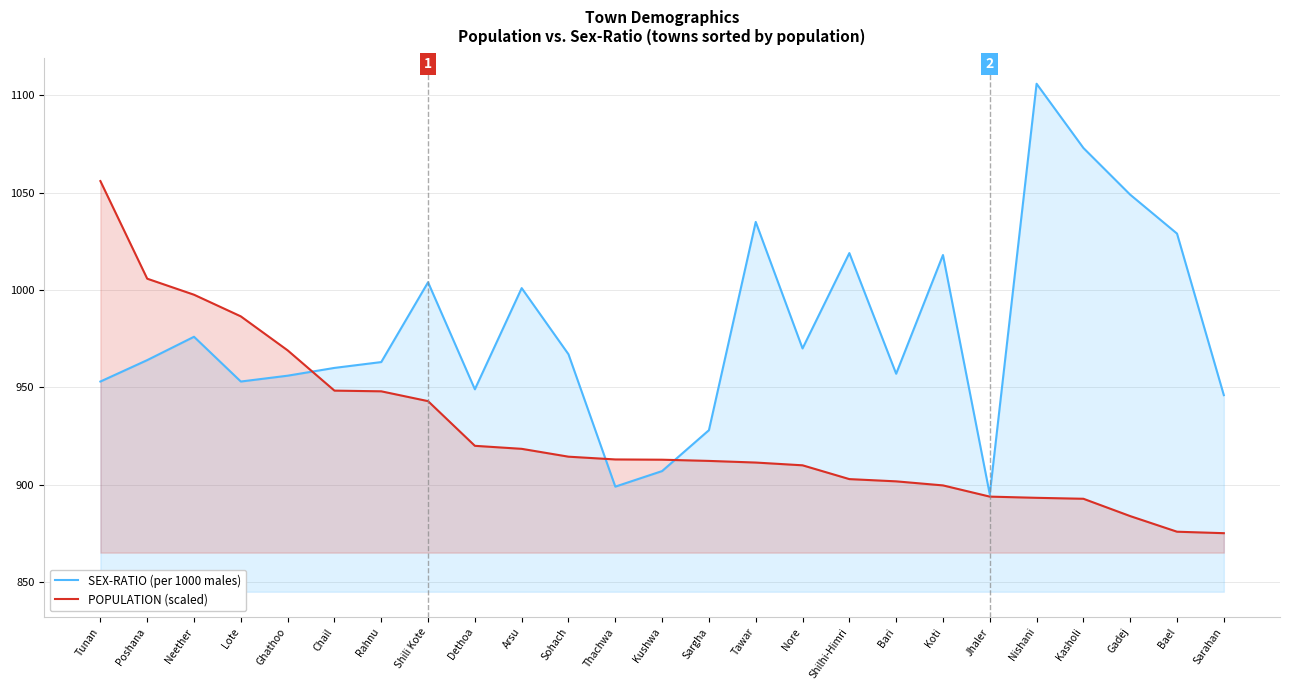

How many lines are shown in the chart?

2